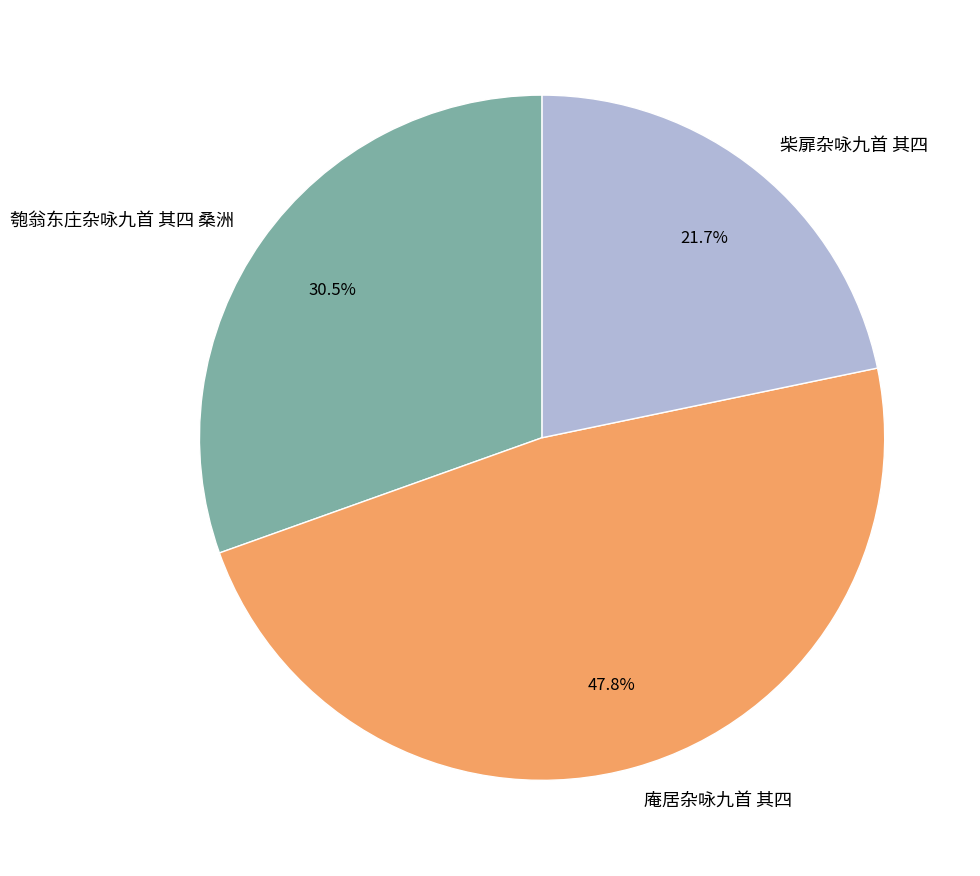

What percentage do 庵居杂咏九首 其四 and 柴扉杂咏九首 其四 together represent?

69.5%